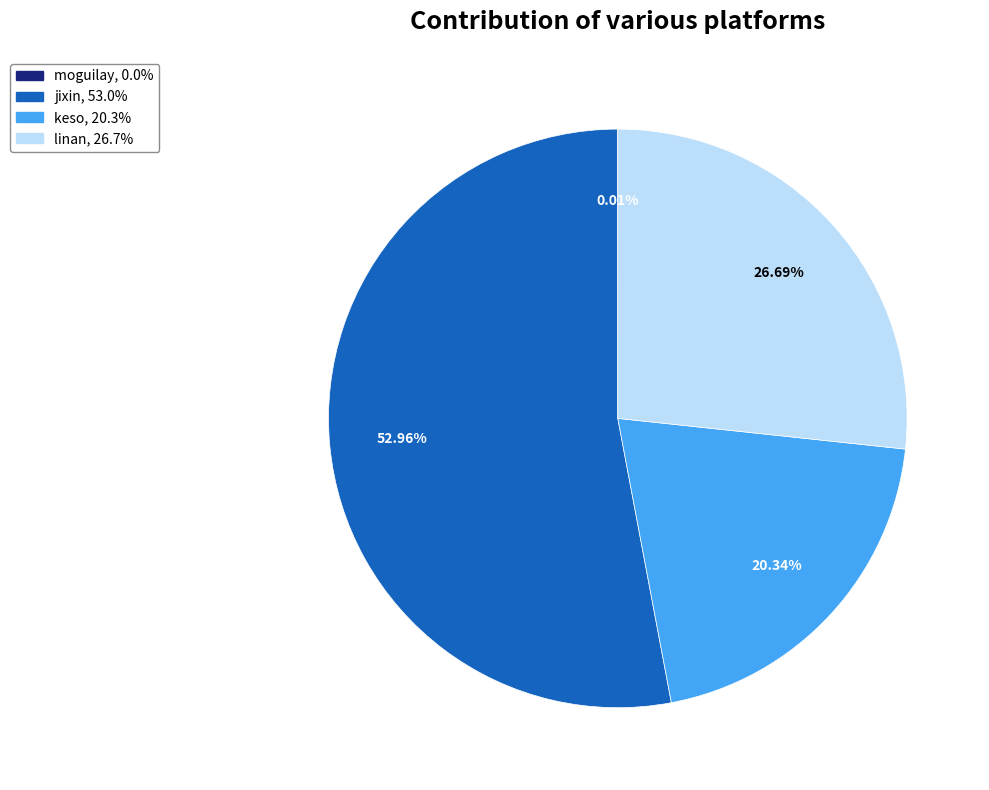

Is there a majority slice in this chart?

Yes